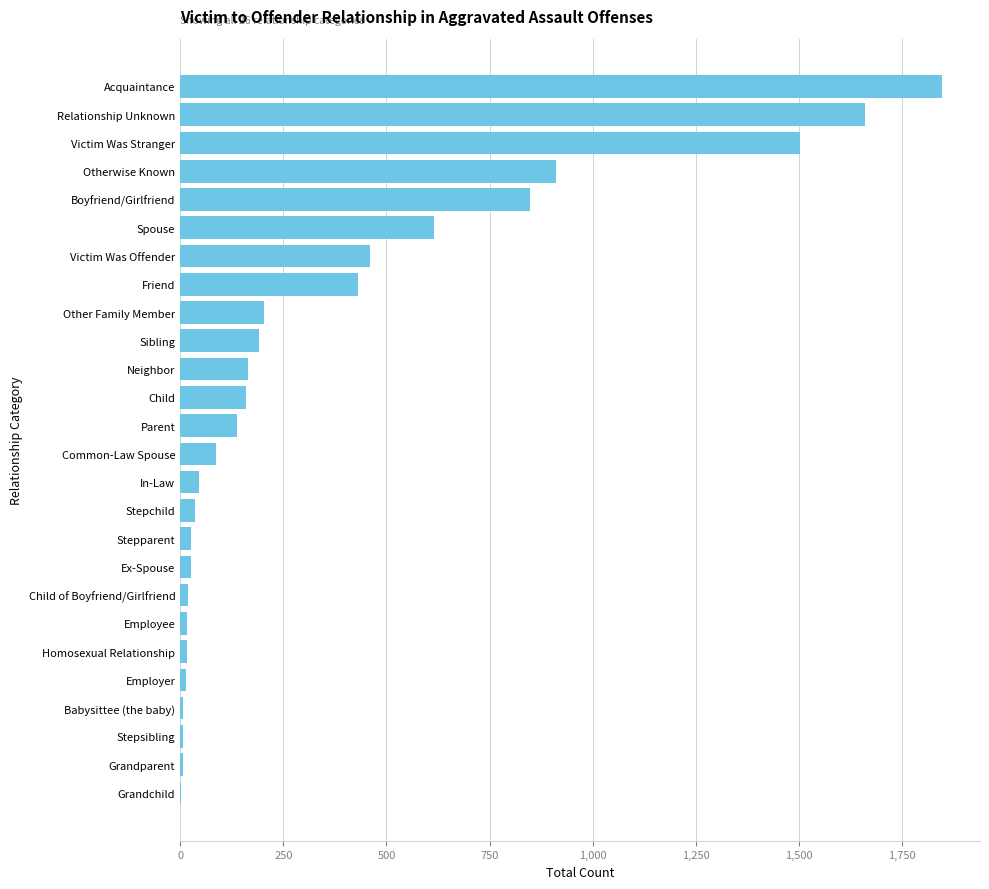

At which category does the chart reach its peak across all series?

Acquaintance